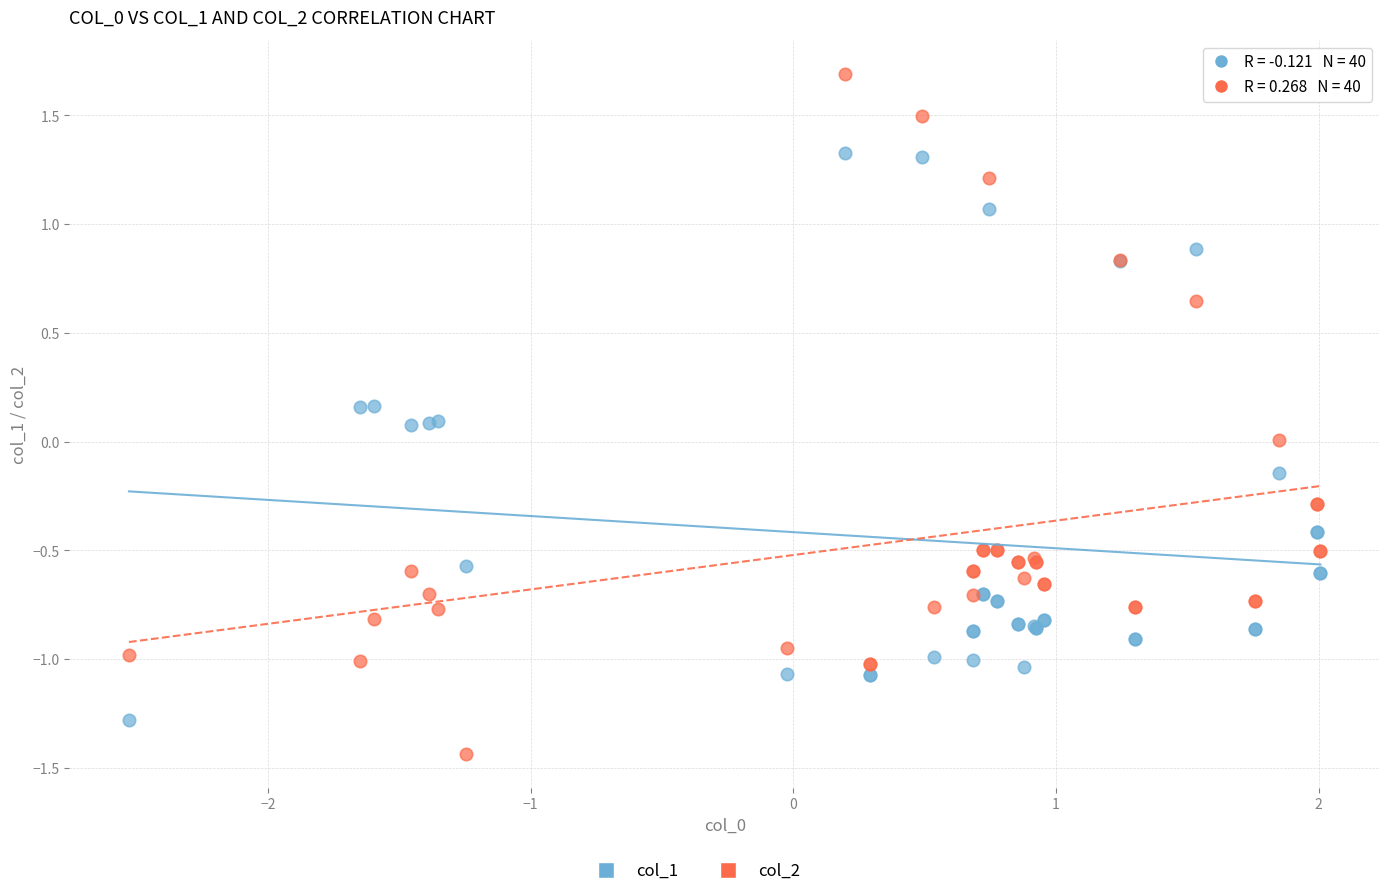

Which series contains the lowest Y value?

col_2